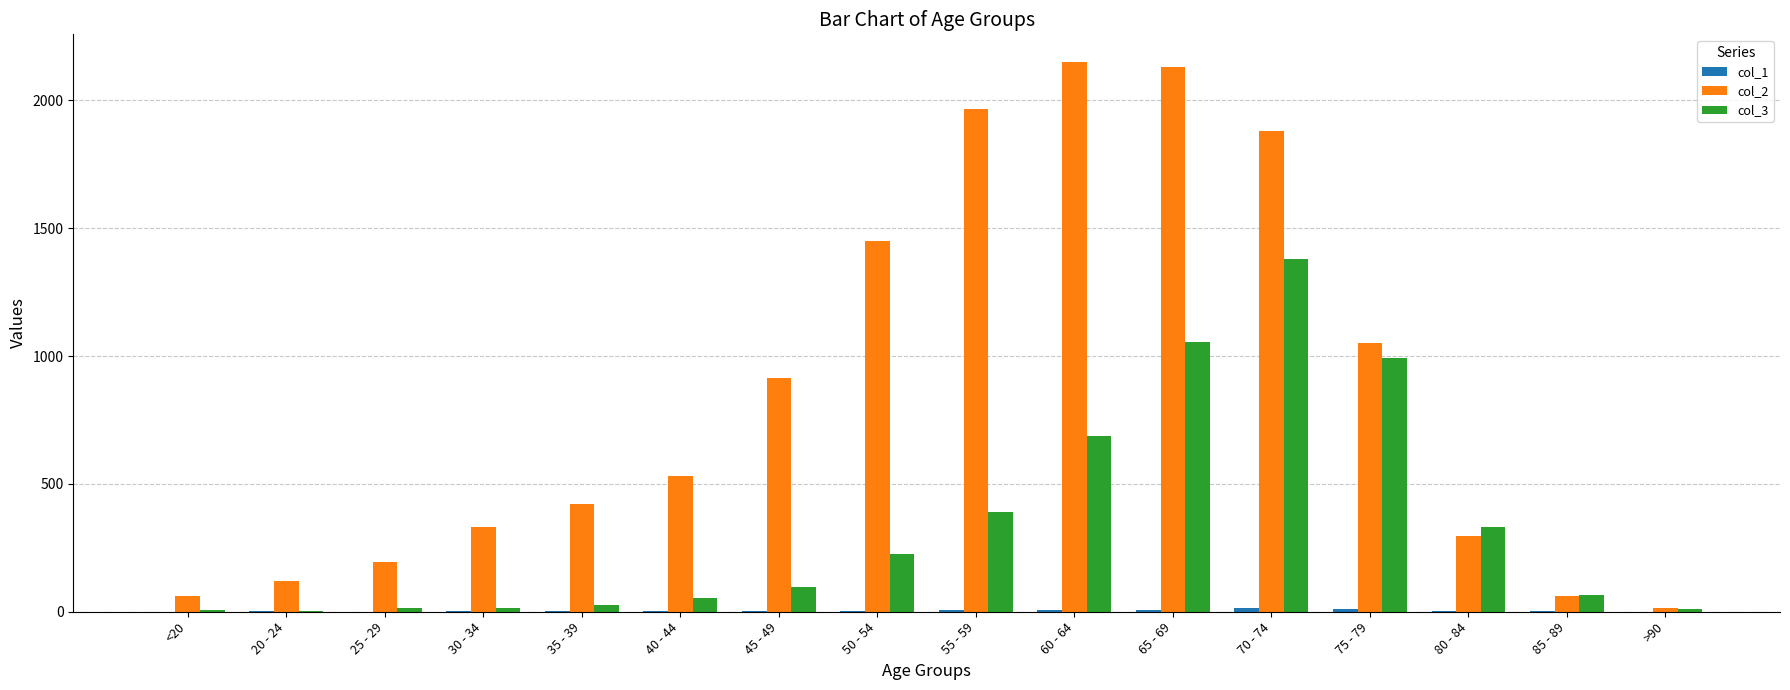

Is the value of col_2 at 20 - 24 greater than the value of col_3 at 35 - 39?

Yes